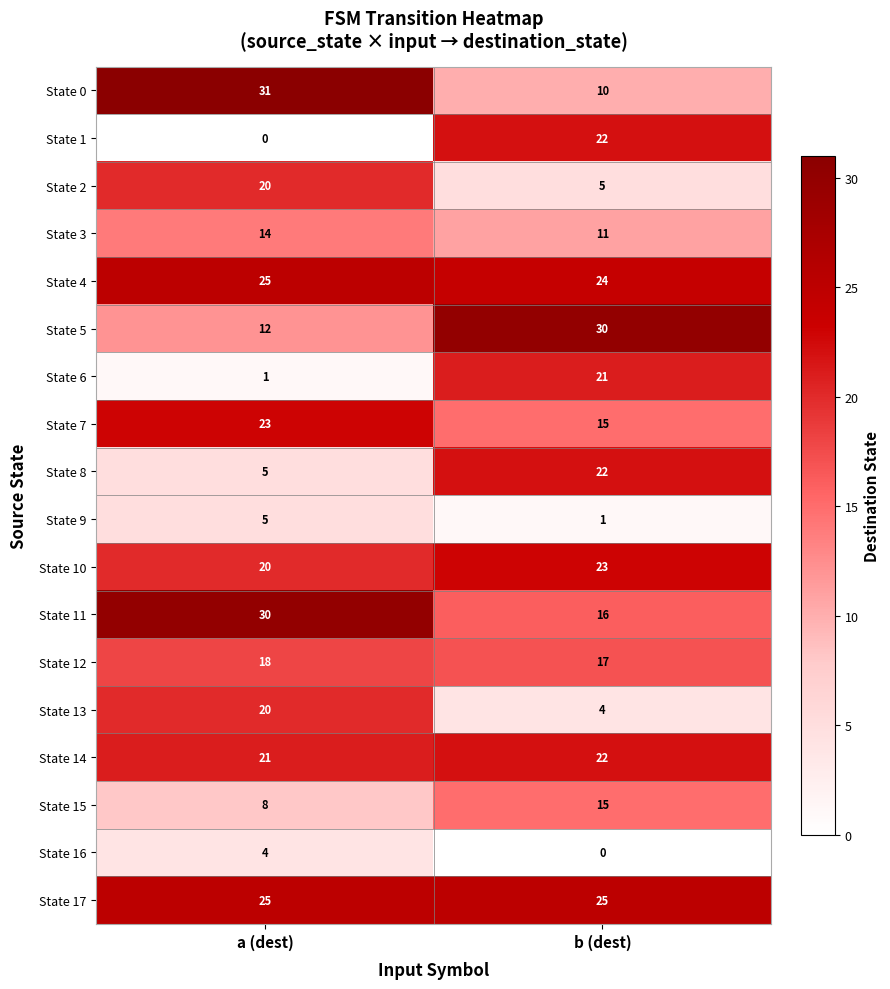

Which series changed the most between a (dest) and b (dest)?

State 1